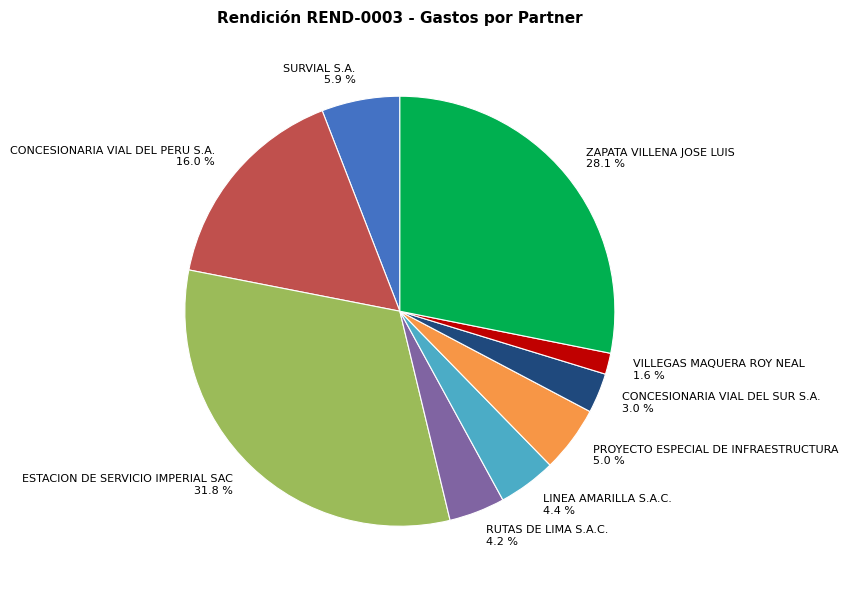

What percentage is the VILLEGAS MAQUERA ROY NEAL slice, to the nearest percent?

2%